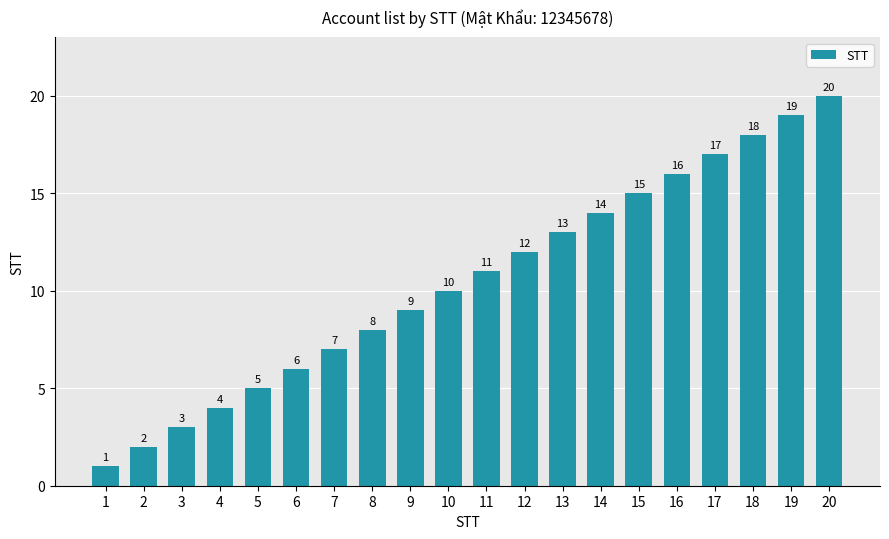

What is the difference between the values at 15 and 11?

4